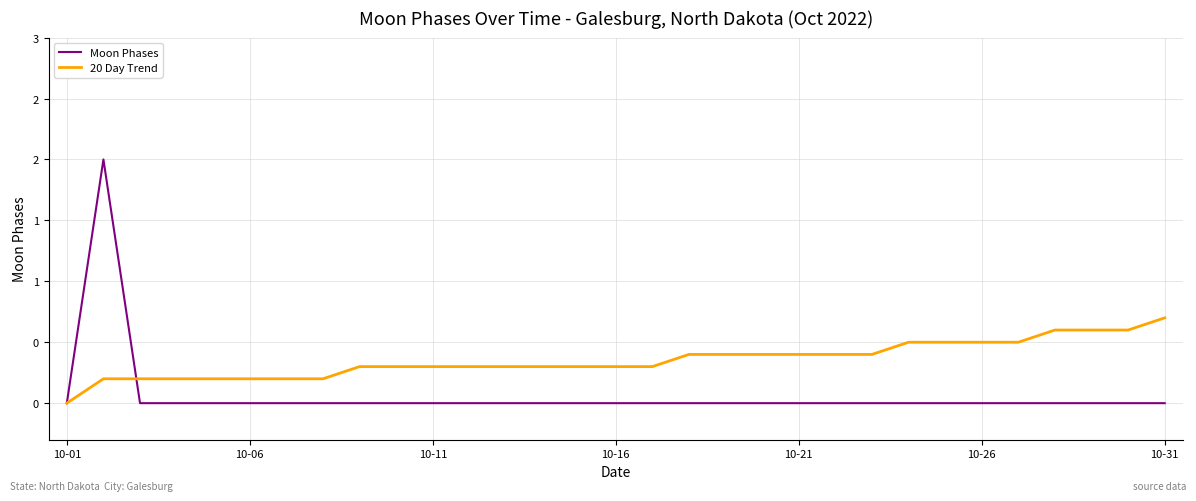

Does the chart display data point markers on the line(s)?

No